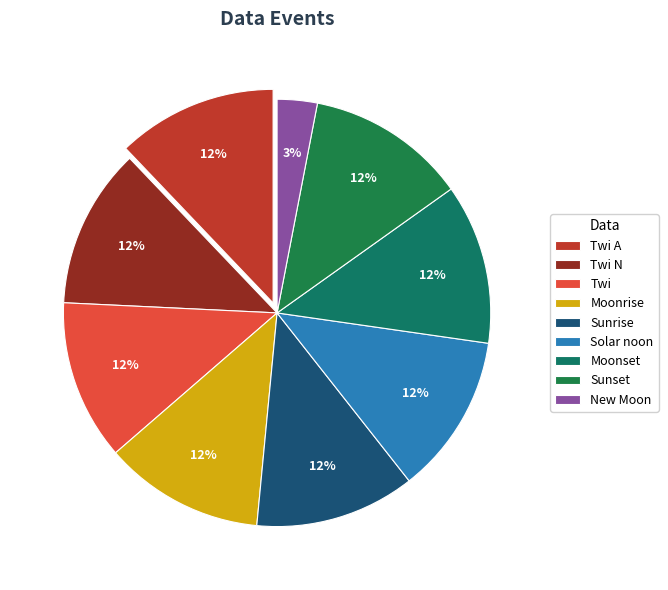

Is it true that Sunrise is 1% of the pie?

False